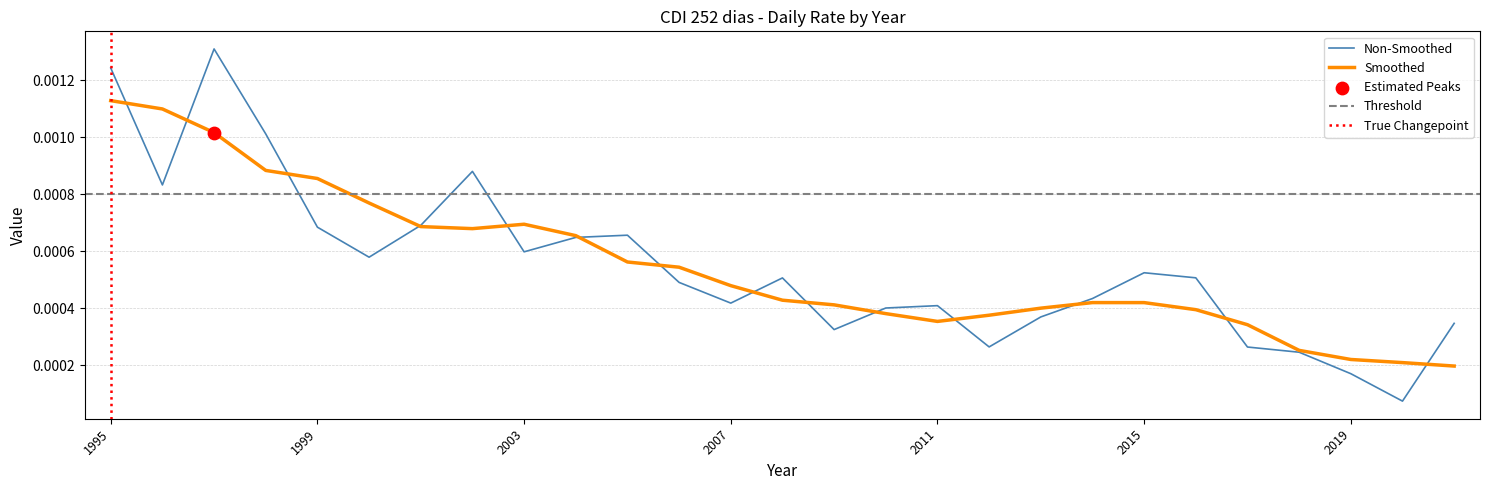

Between 2013 and 2014, which is larger?

2014